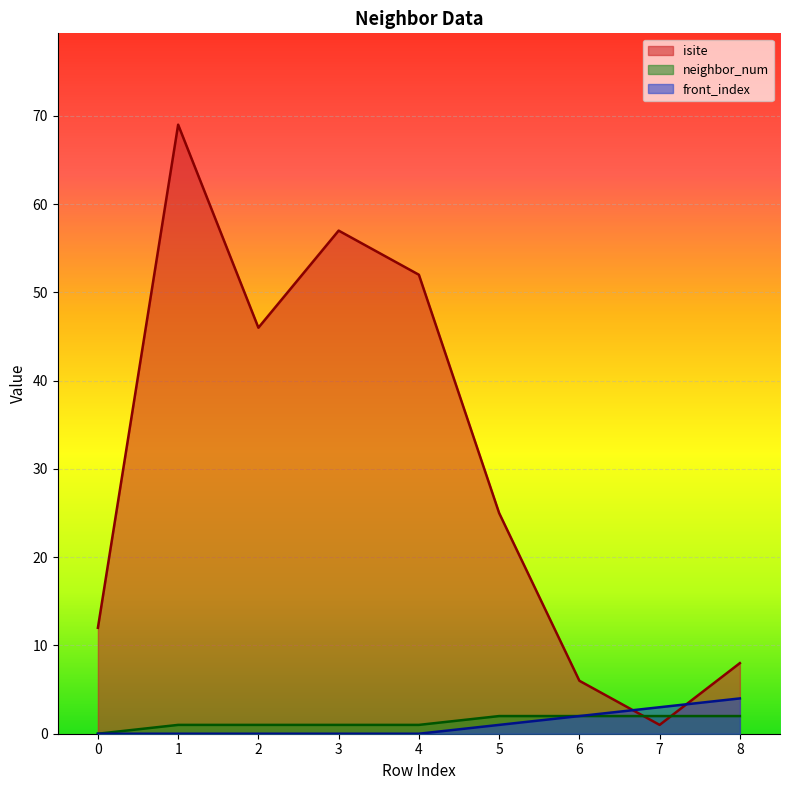

What is the difference between the highest and lowest values at 0?

12